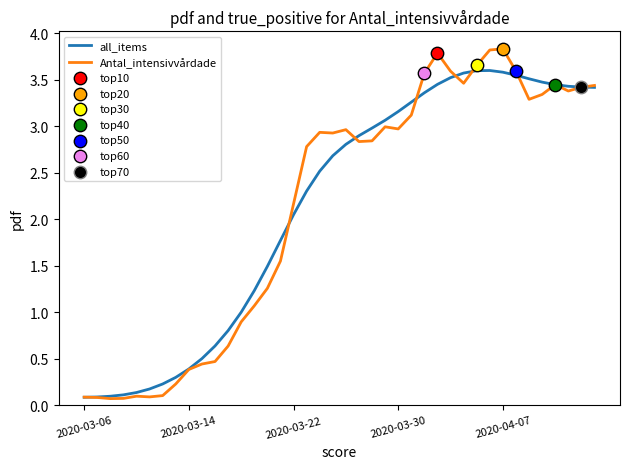

Which series has the widest spread of values?

Antal_intensivvårdade